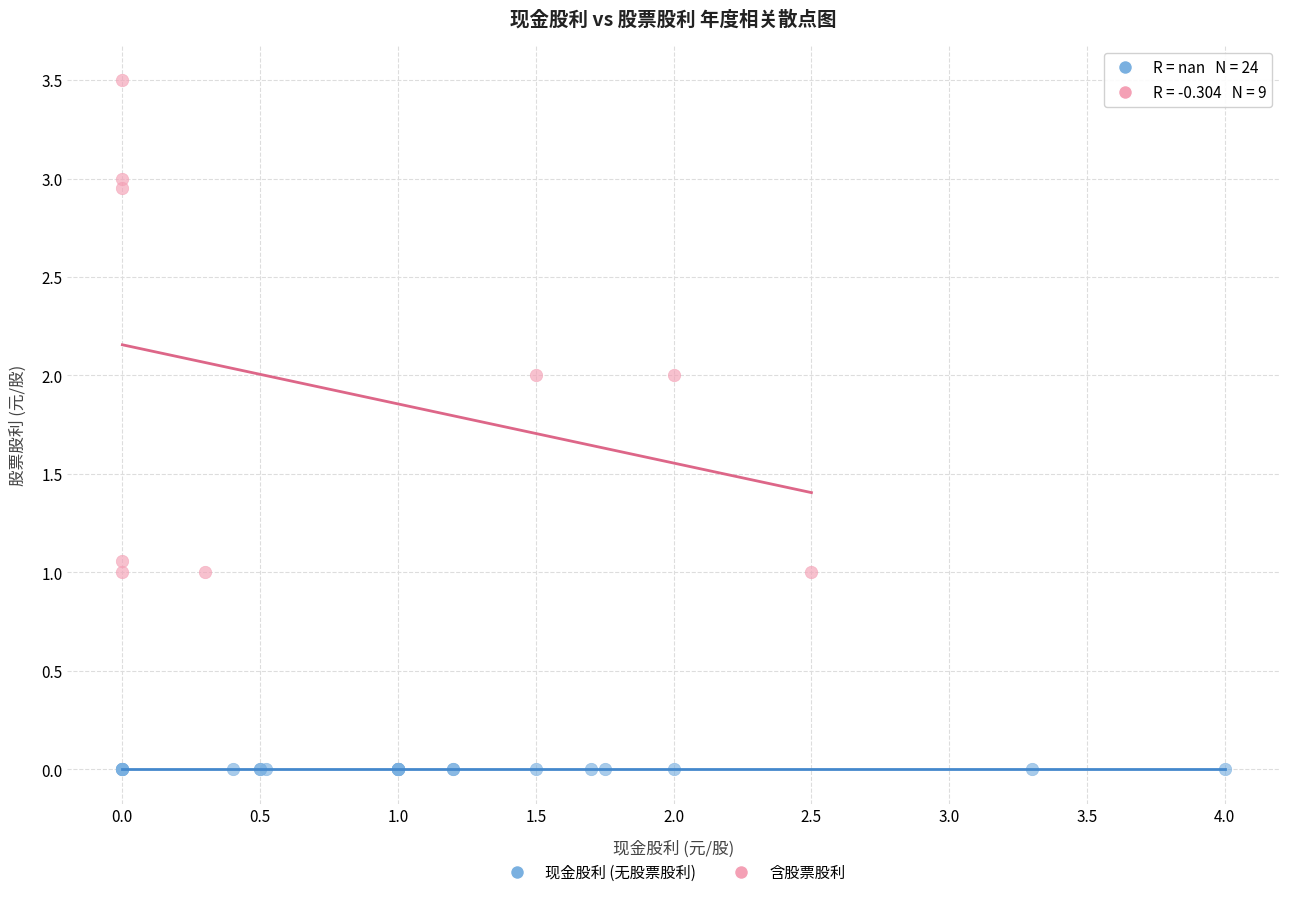

Which series contains the highest Y value?

含股票股利